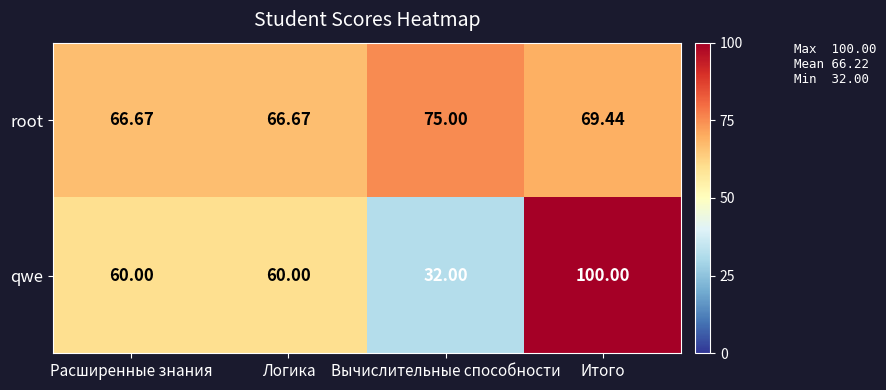

At which label is root closest to 70?

Итого